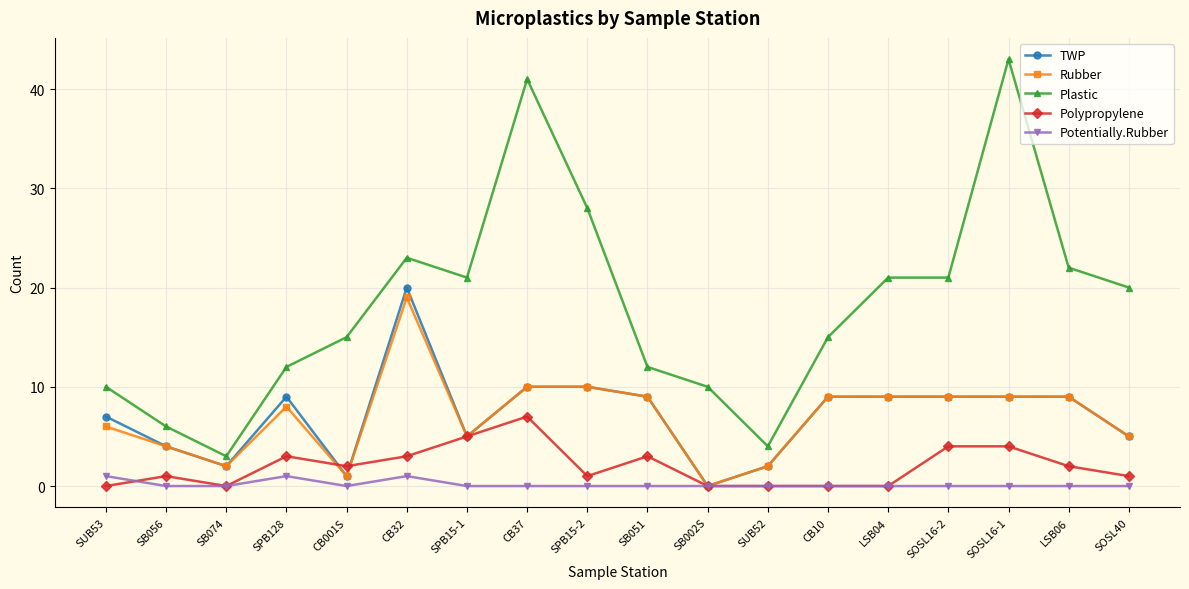

How many values in TWP are above zero?

17